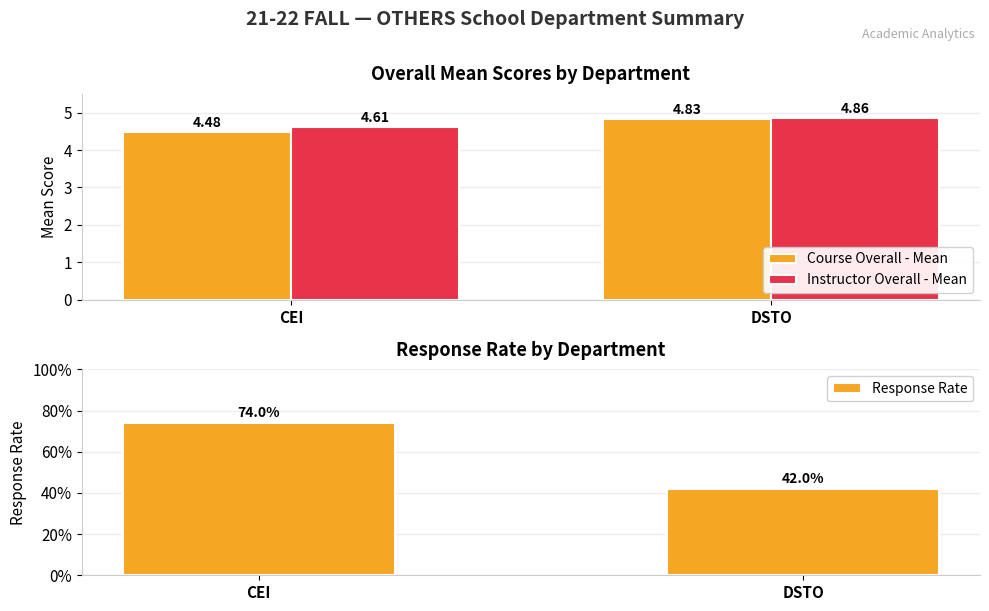

What is the sum of all Response Rate values?

1.2